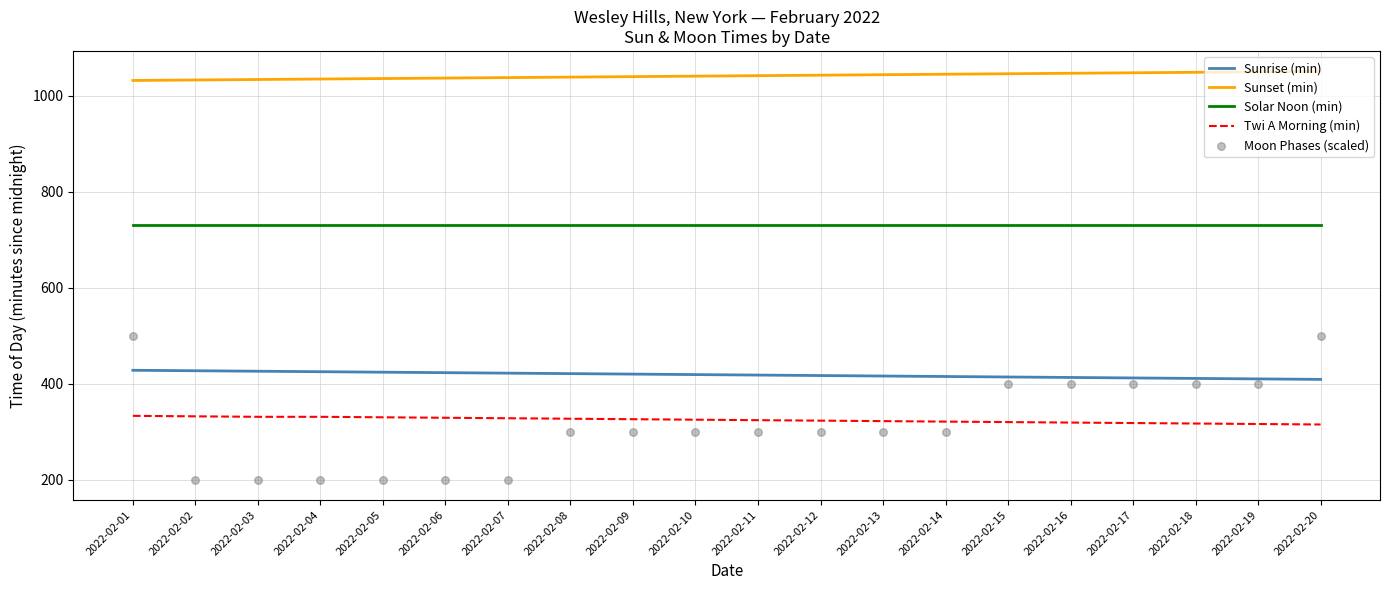

At how many categories does at least one series exceed 964?

20